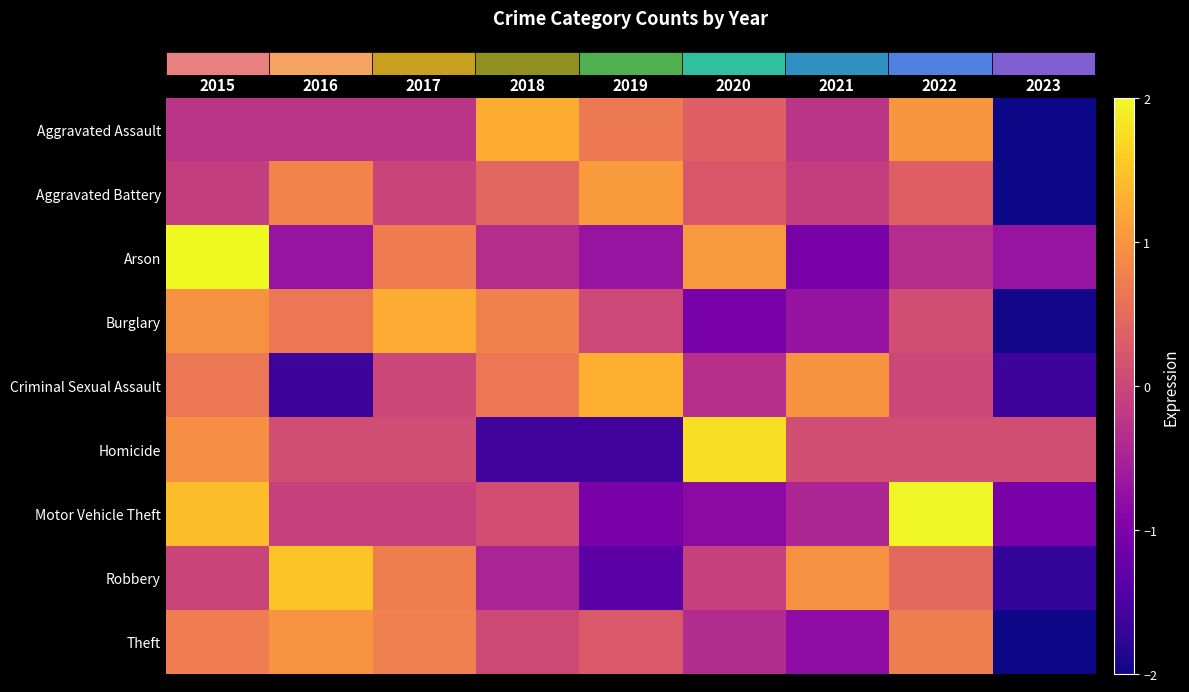

What is the total value across all series at 2022?

4.4